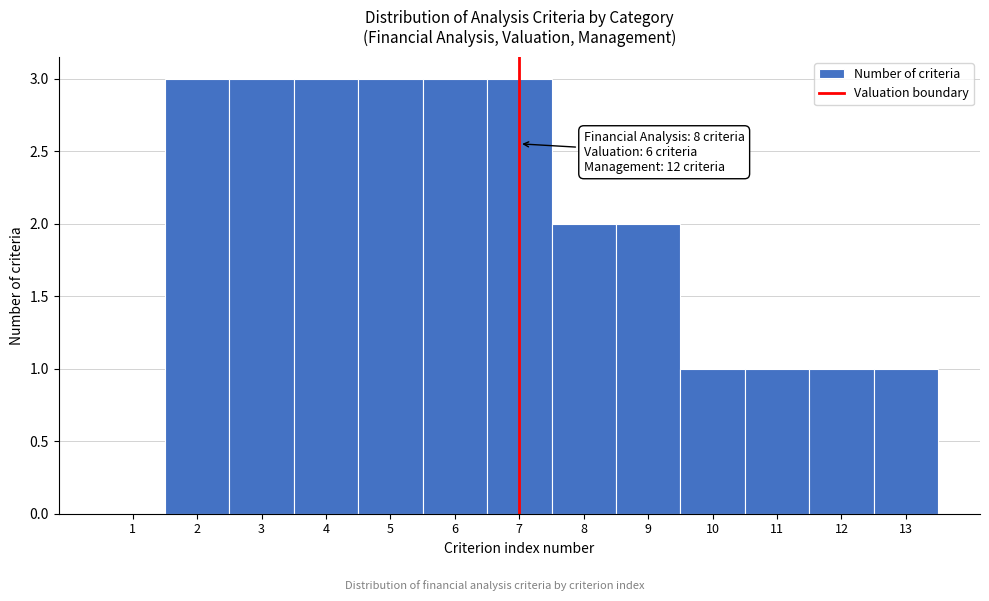

Reading left to right, extract all data points from this chart.

1=0	2=3	3=3	4=3	5=3	6=3	7=3	8=2	9=2	10=1	11=1	12=1	13=1